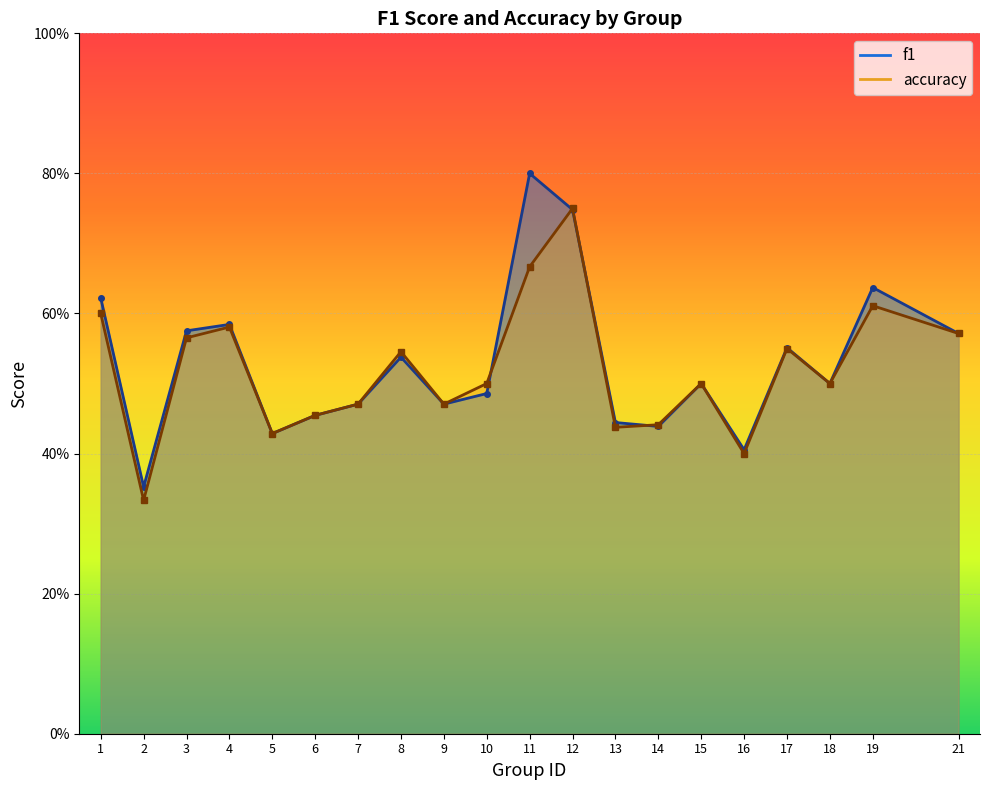

At how many categories does at least one series exceed 0?

20